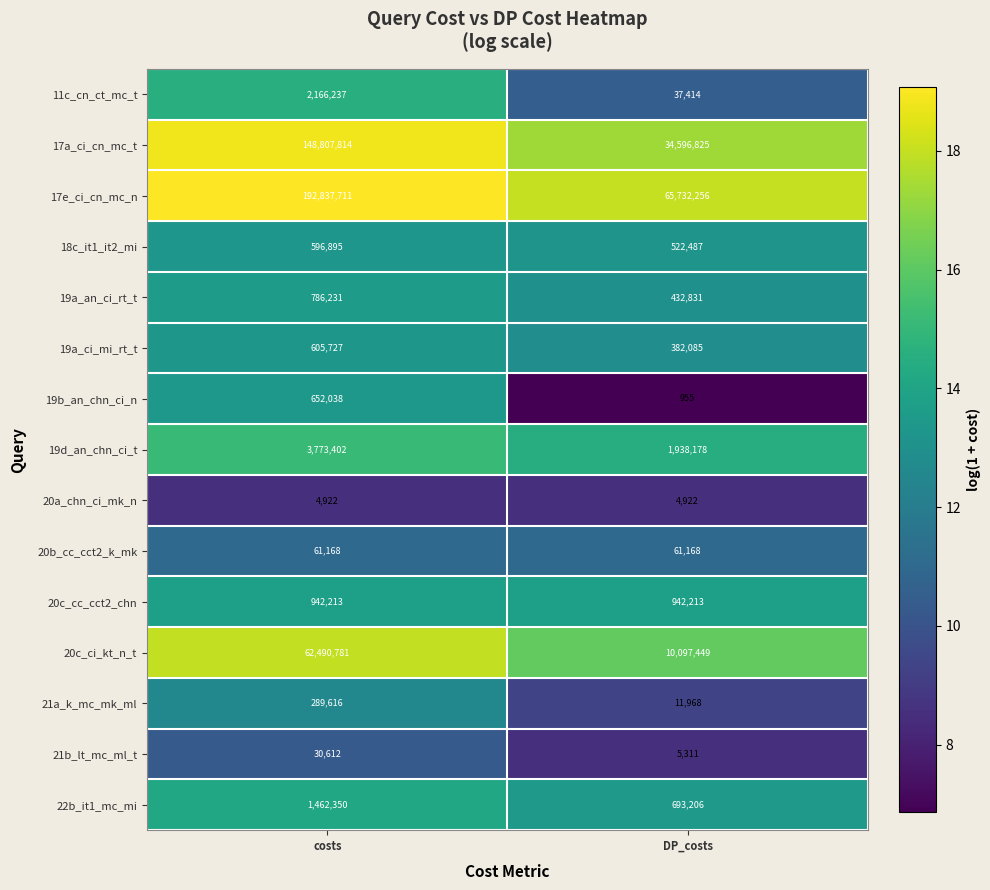

Which series has the largest total across all categories?

17e_ci_cn_mc_n